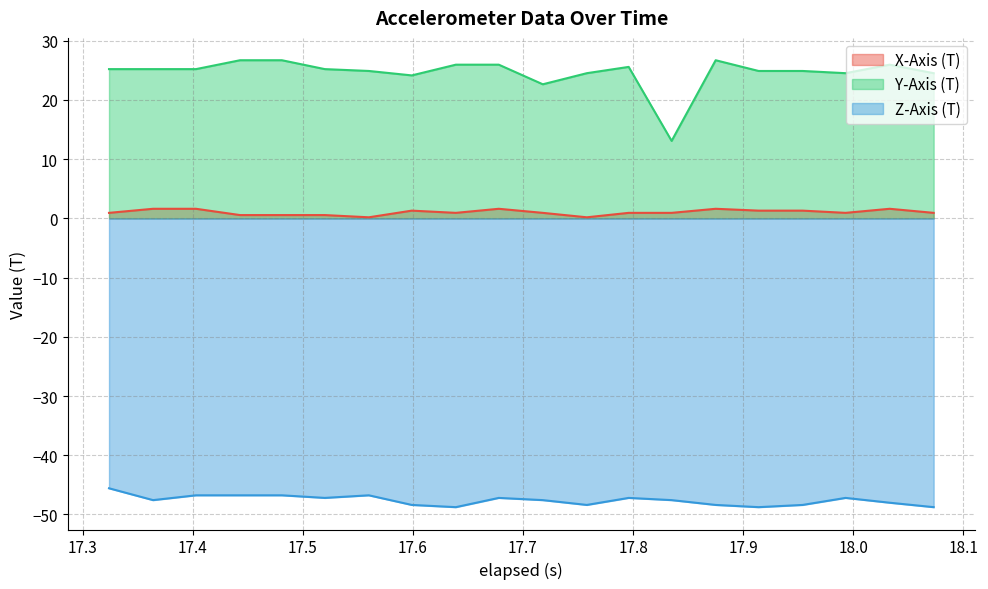

True or false: Z-Axis (T) and X-Axis (T) cross at least once.

False